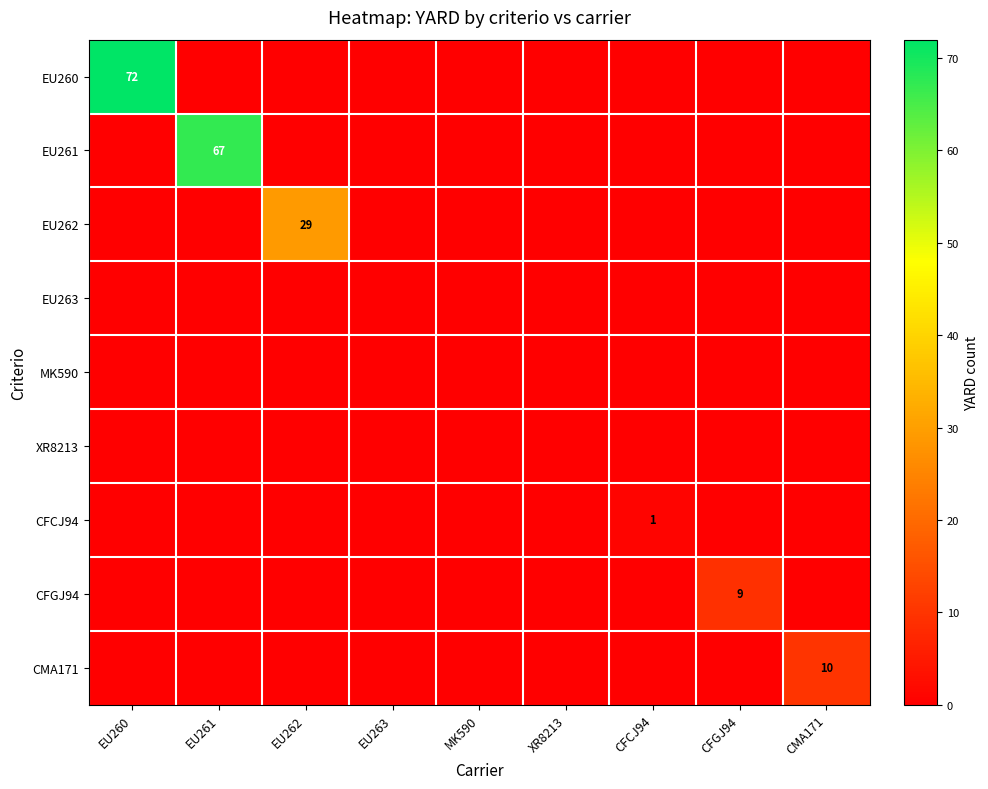

Is it true that EU260 equals 72 at EU260?

True